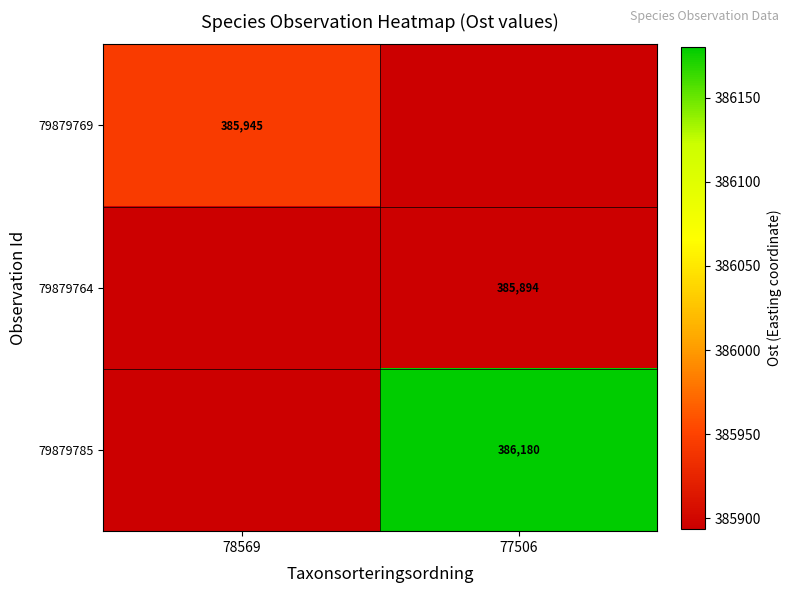

Between 77506 and 78569, which is larger?

78569